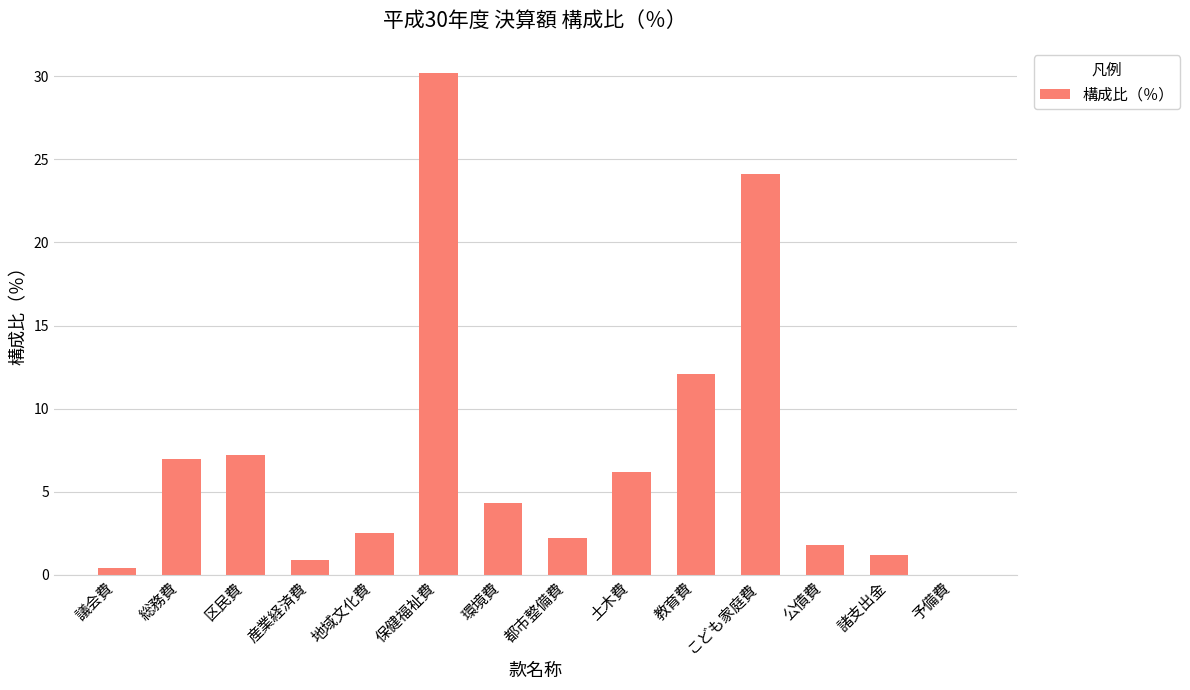

The value at 土木費 is 8.3. True or false?

False